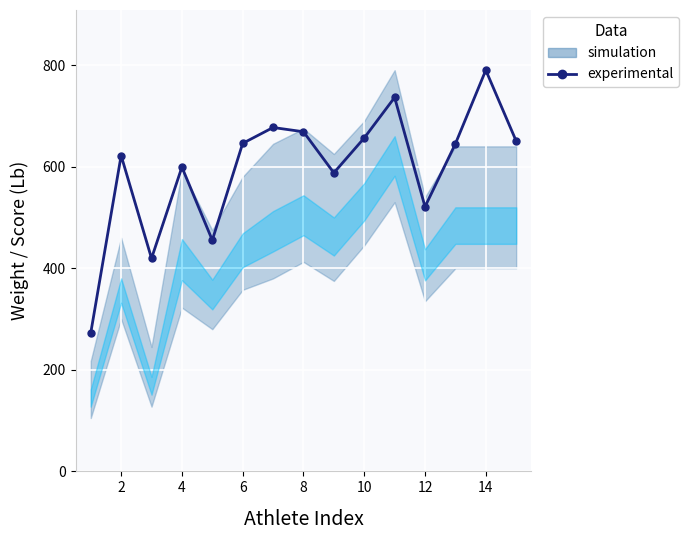

True or false: the data has more than 1 interior local peaks.

True